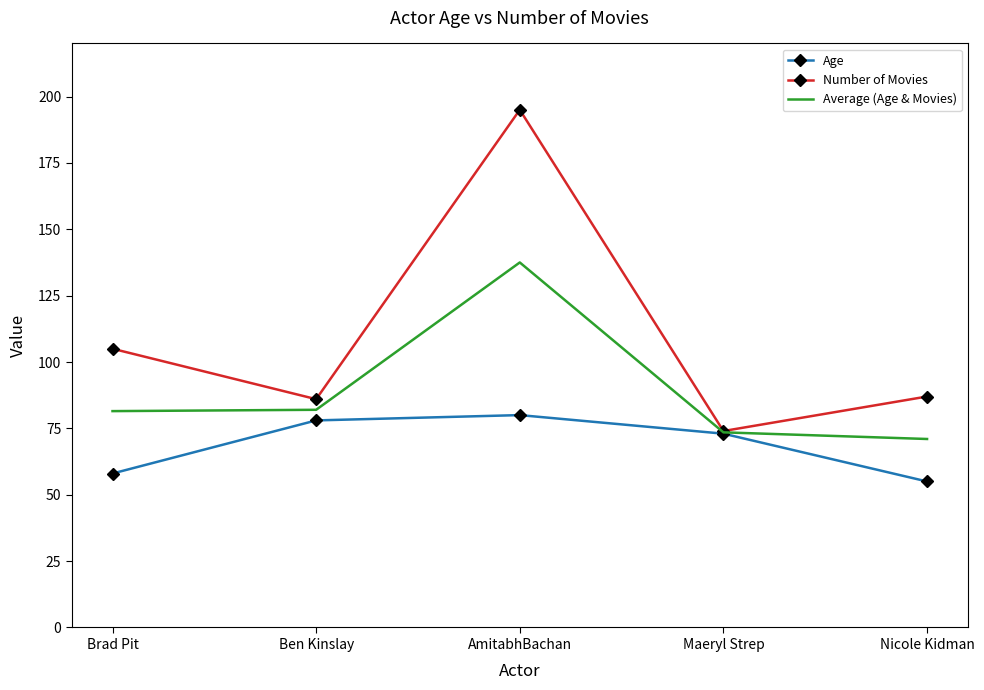

At Ben Kinslay, list the series in order from smallest to largest.

Age, Average (Age & Movies), Number of Movies